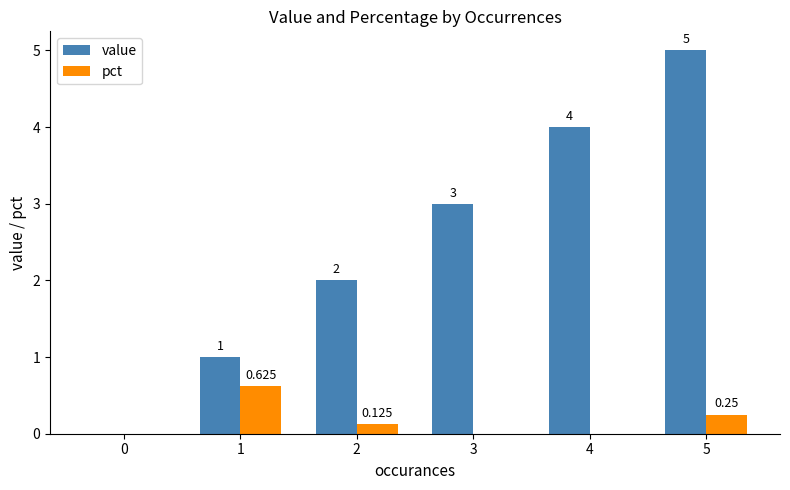

What is the sum of all pct values?

1.0